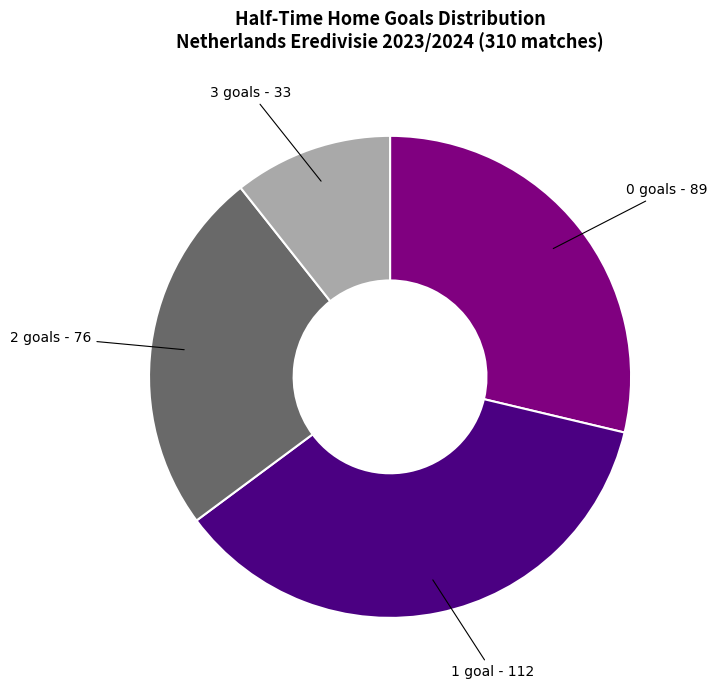

Combined, do 2 goals - 76 and 1 goal - 112 account for over 50%?

Yes